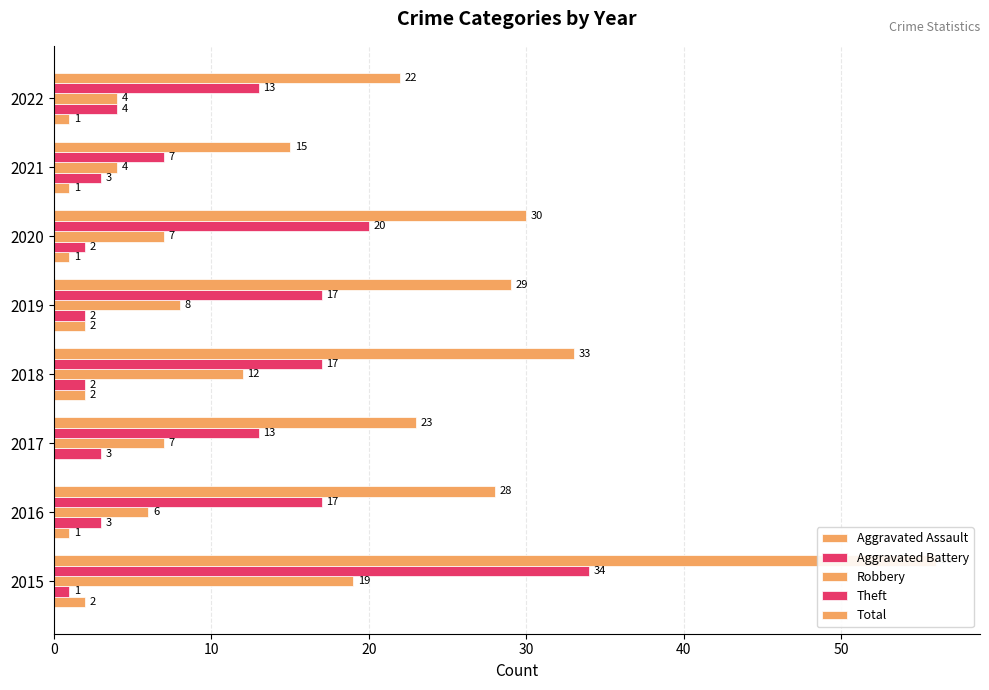

What are all the series names shown in the legend?

Aggravated Assault, Aggravated Battery, Robbery, Theft, Total